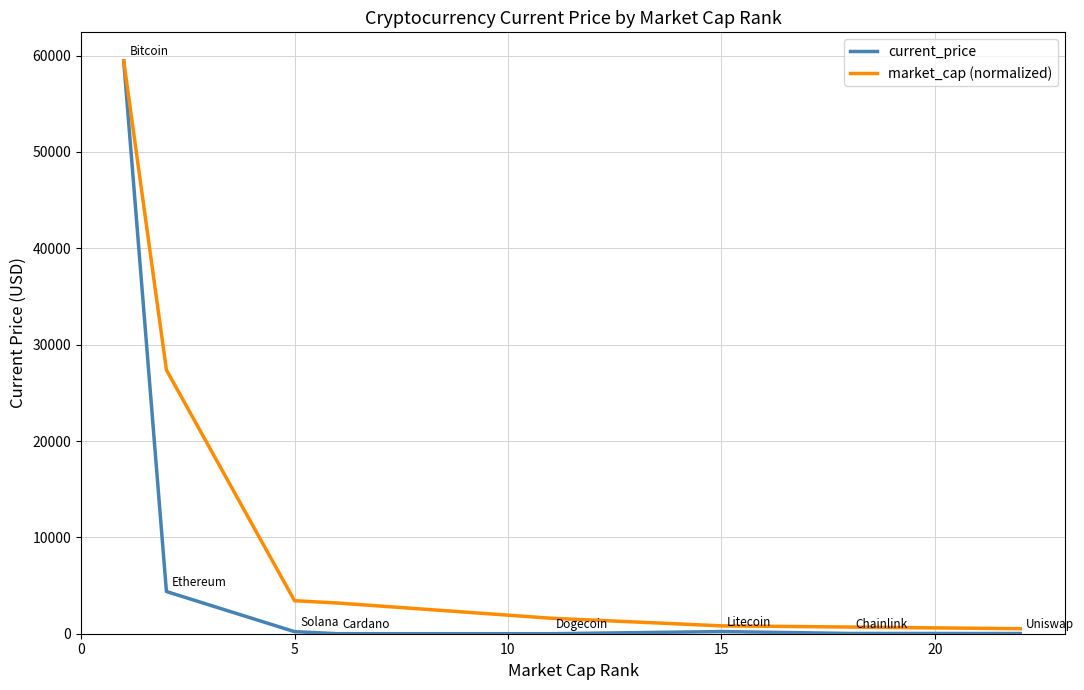

Which series has the largest total across all categories?

market_cap (normalized)